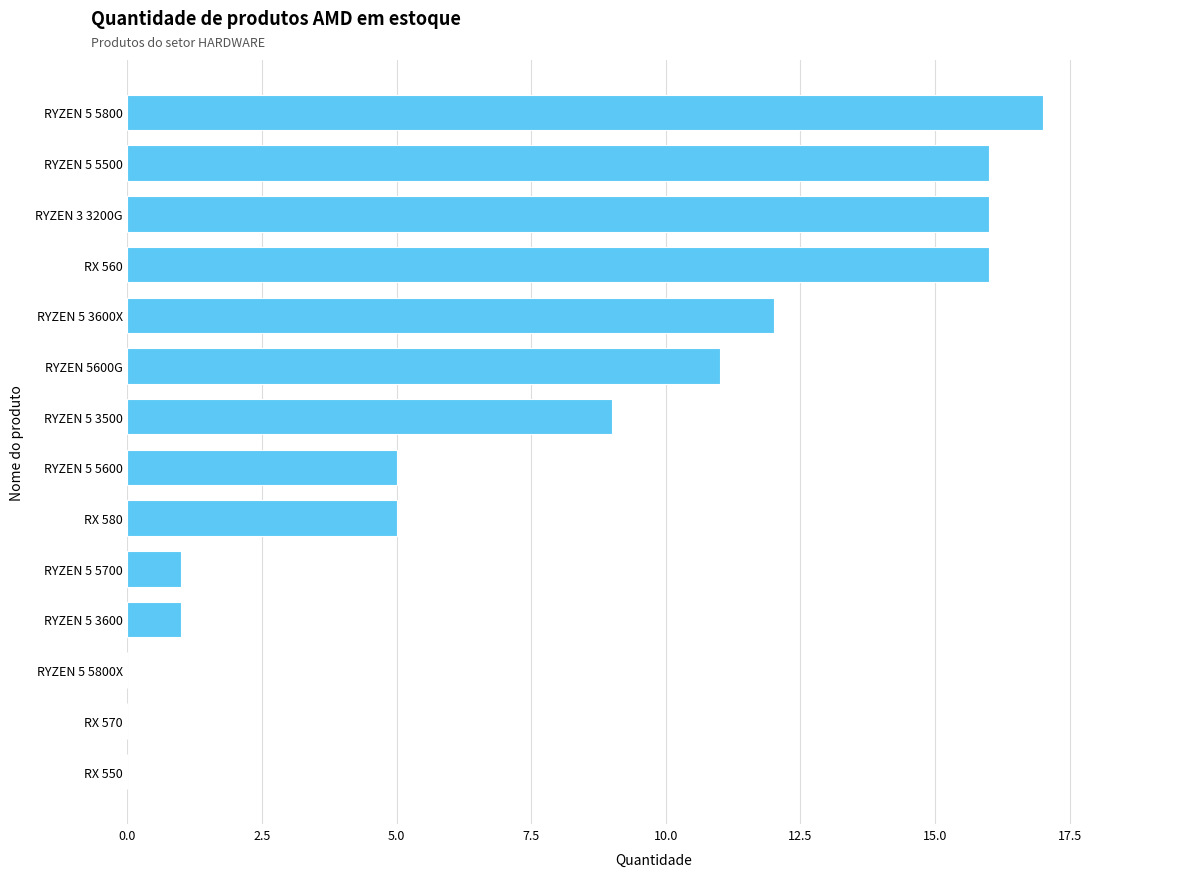

What is the sum of all values?

109